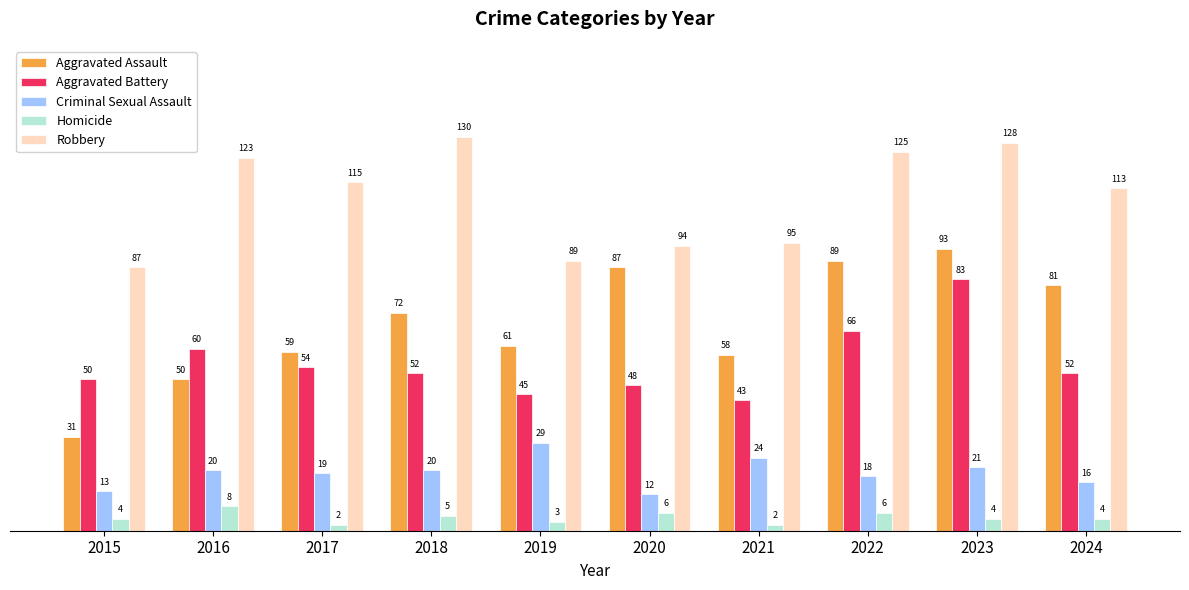

Rank the series at 2015 from lowest to highest value.

Homicide, Criminal Sexual Assault, Aggravated Assault, Aggravated Battery, Robbery